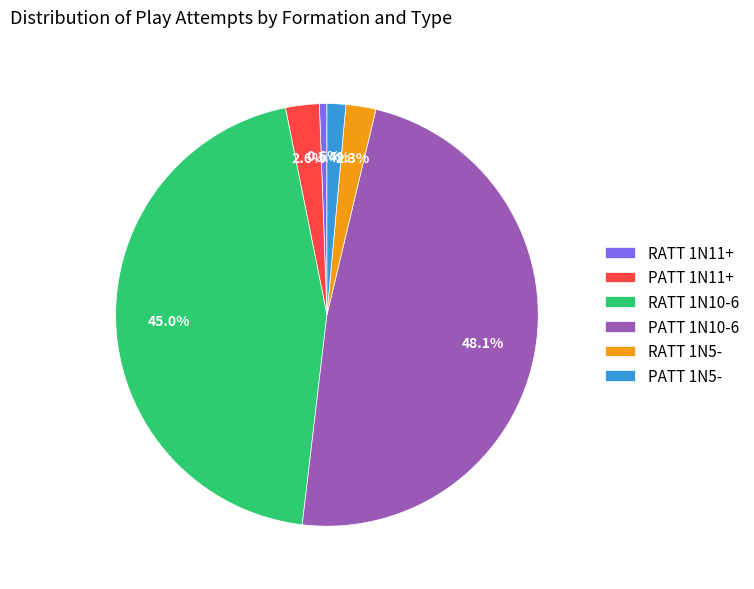

Count the number of slices in the pie.

6